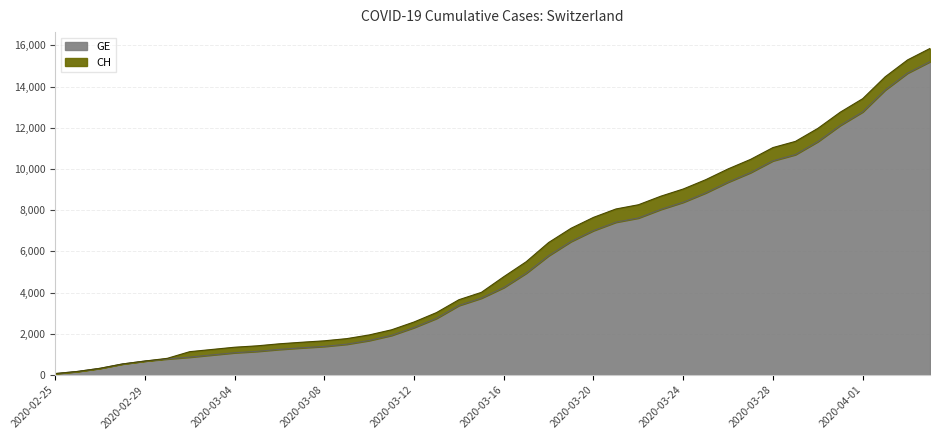

True or false: GE and CH intersect in this chart.

False